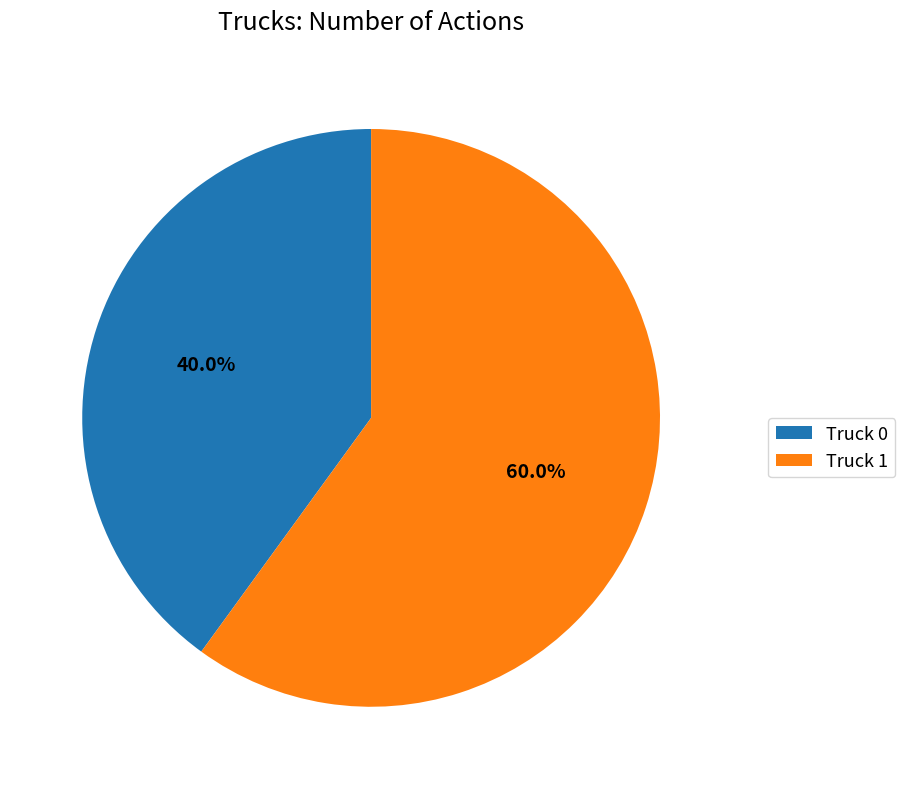

What is the ratio of the value at Truck 0 to the value at Truck 1?

0.7